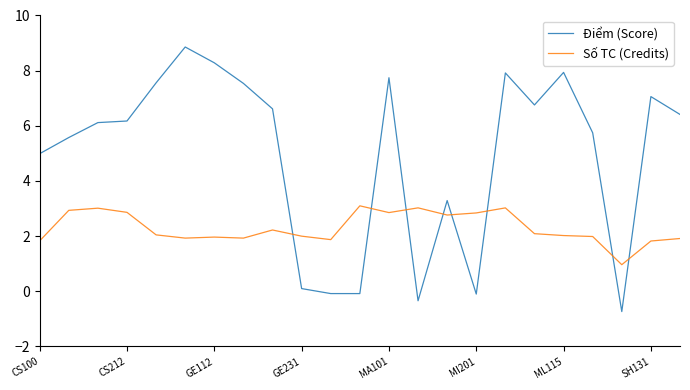

How many times do Điểm (Score) and Số TC (Credits) cross each other?

8